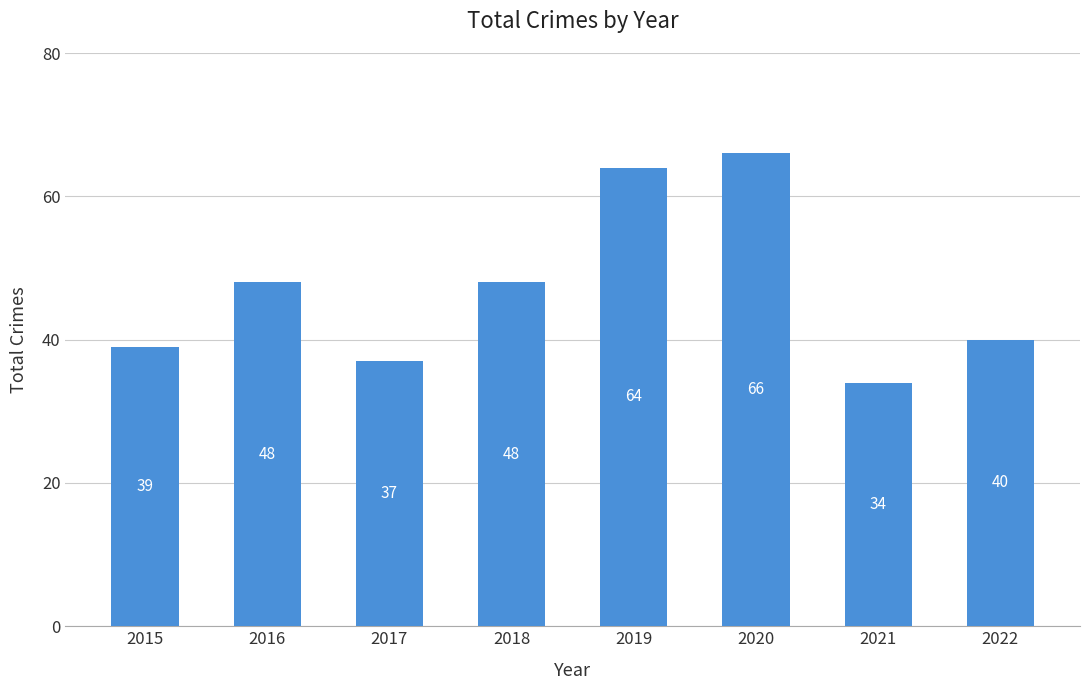

At which category does the chart reach its peak across all series?

2020